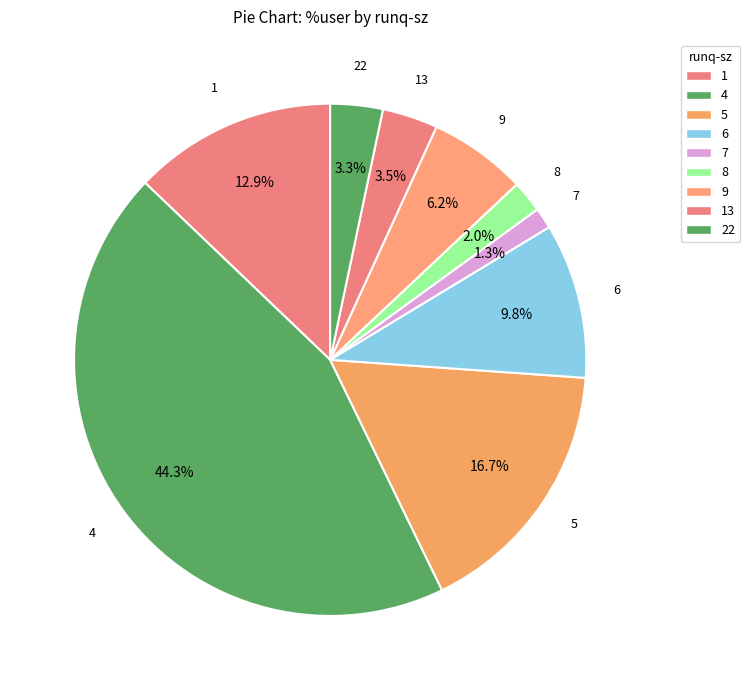

Is there a majority slice in this chart?

No